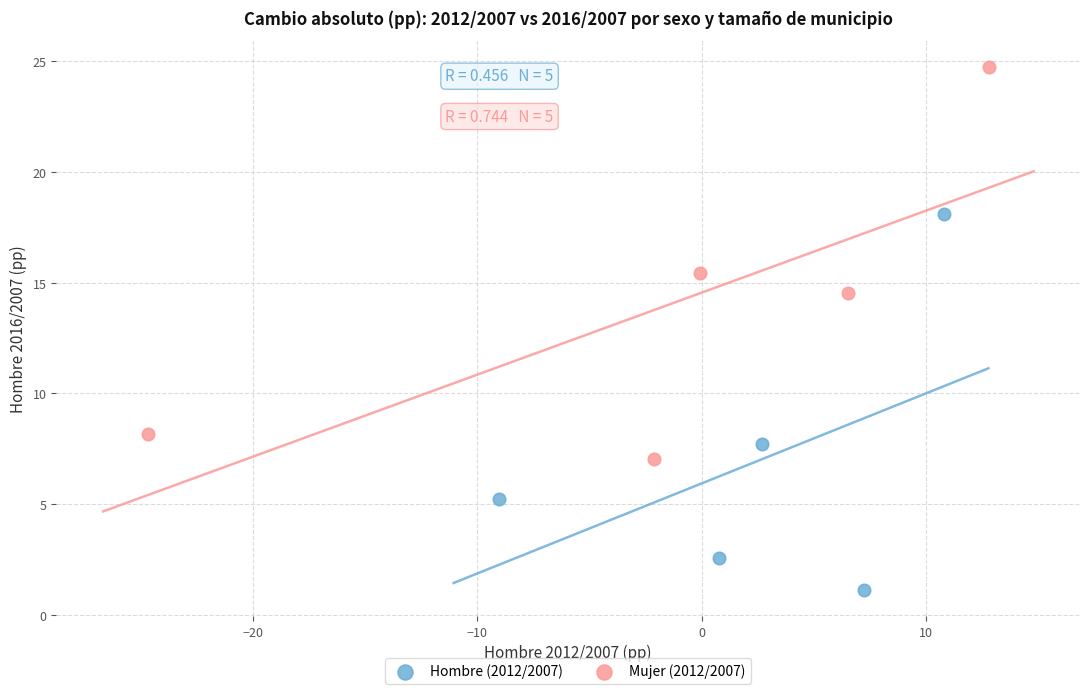

Which series has the widest spread of Y values?

Mujer (2012/2007)